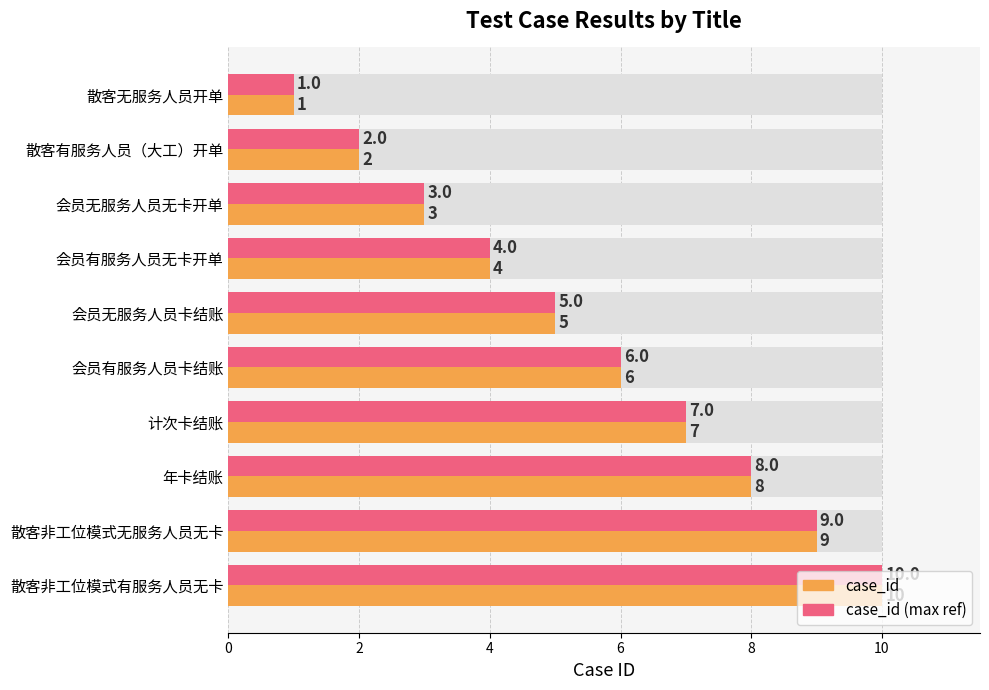

What is the minimum value shown in the chart?

1